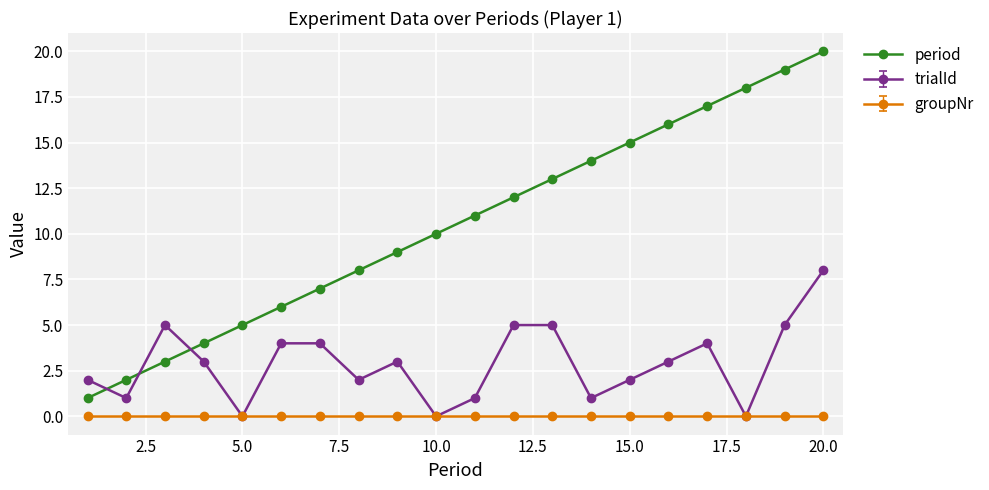

What is the maximum value shown in the chart?

20